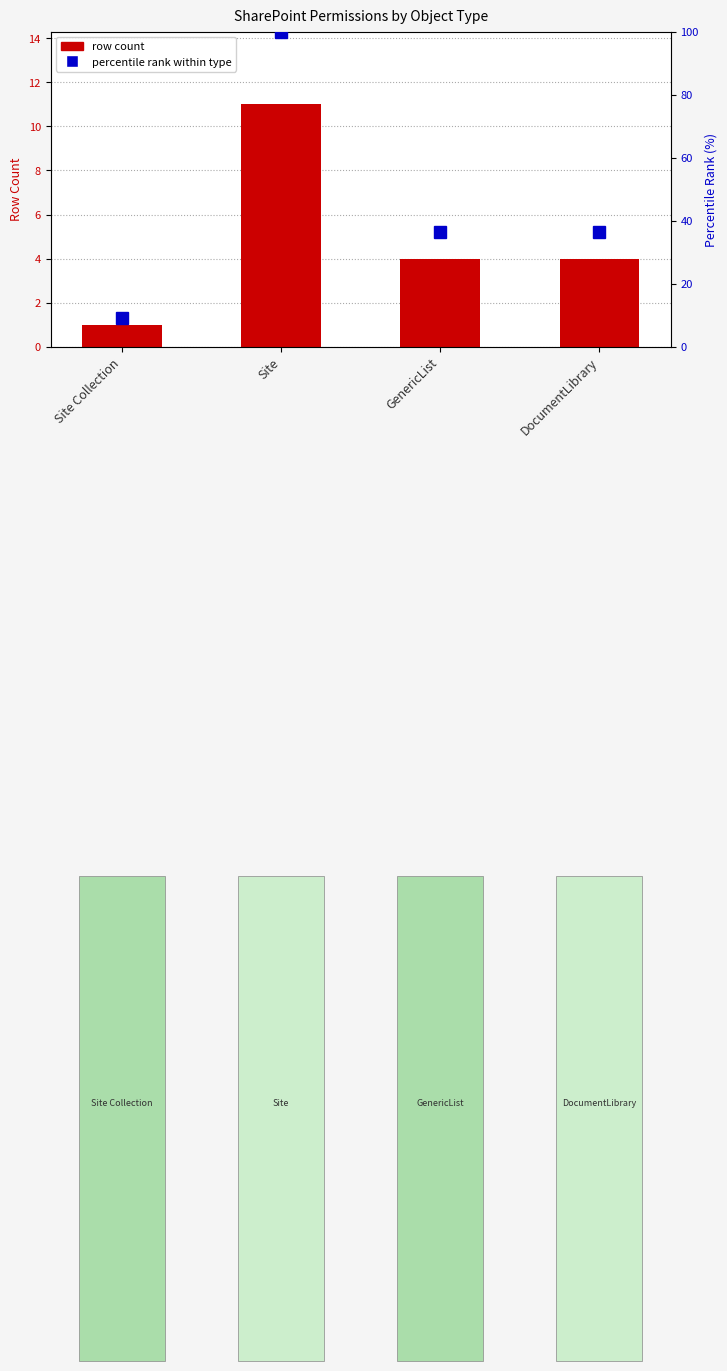

Which has a higher value, Site Collection or GenericList?

GenericList